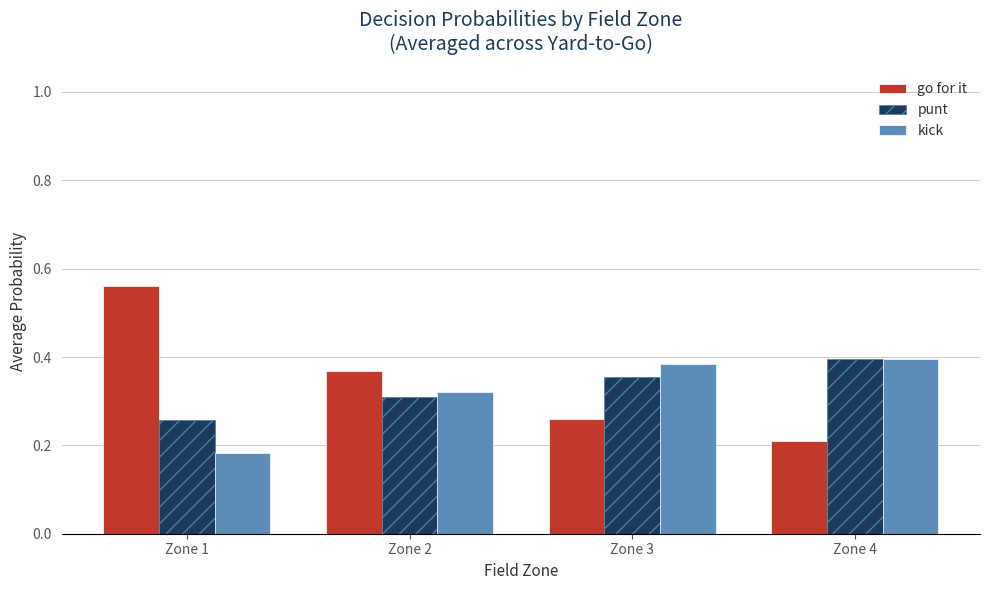

Is the value of kick at Zone 1 greater than the value of punt at Zone 3?

No